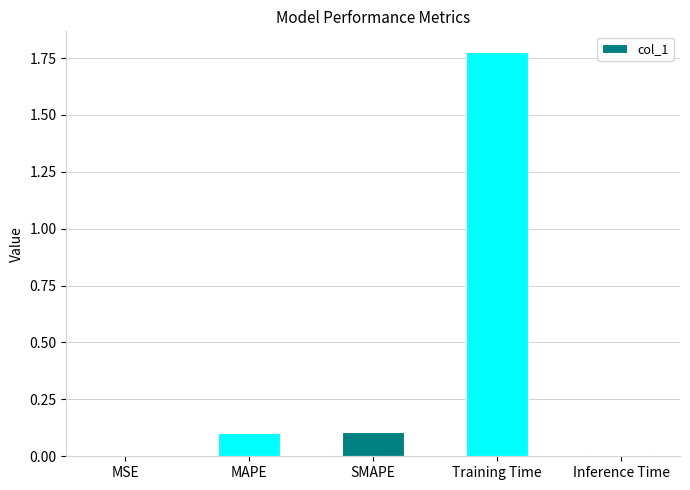

What is the sum of all values?

2.0